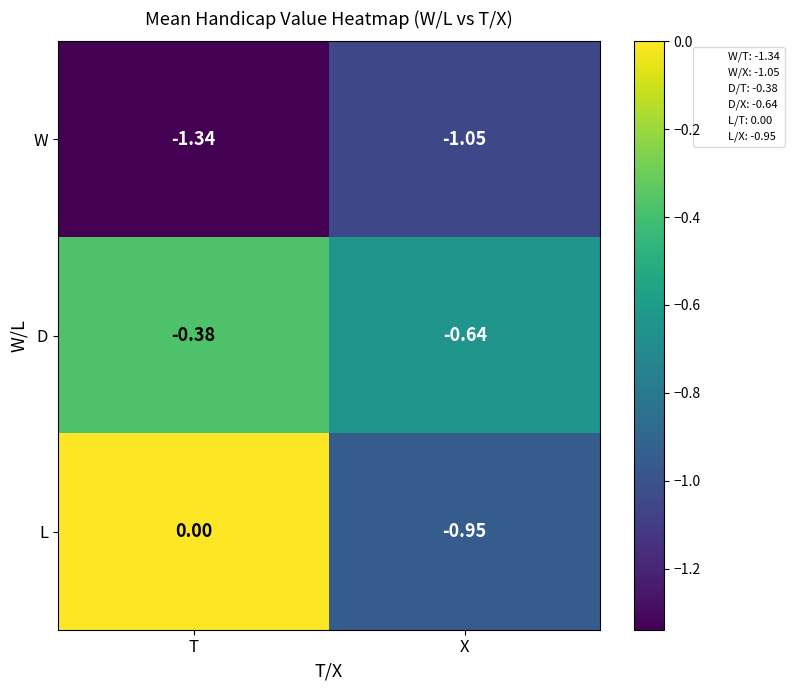

At which category is the sum across all series the highest?

T